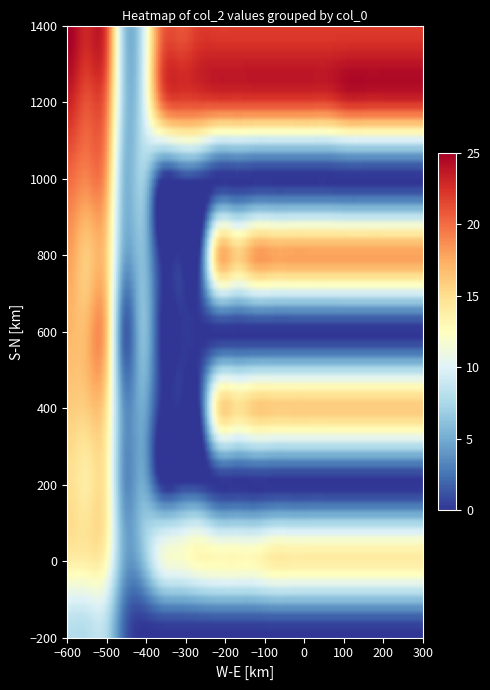

Reading left to right, extract all data points from this chart.

8: 8	8	8	2	0	0	0	0	0	0	0	0	0	0	0	0	0	0	0	0
14: 14	14	13	5	6	11	12	13	13	13	13	14	14	14	14	14	14	14	14	14
15: 15	14	14	4	5	0	0	0	0	0	0	0	0	0	0	0	0	0	0	0
16: 16	16	15	4	5	0	0	0	14	15	16	16	16	16	16	16	16	16	16	16
17: 17	17	17	2	6	0	0	0	0	0	0	0	0	0	0	0	0	0	0	0
18: 18	16	16	5	6	0	0	0	16	16	18	18	18	18	18	18	18	18	18	18
20: 20	19	18	6	7	0	0	0	0	0	0	0	0	0	0	0	0	0	0	0
23: 23	21	20	7	9	19	21	21	21	21	21	21	21	21	21	22	22	22	22	22
25: 25	23	22	7	9	20	21	22	22	22	22	22	22	22	22	22	22	22	22	22